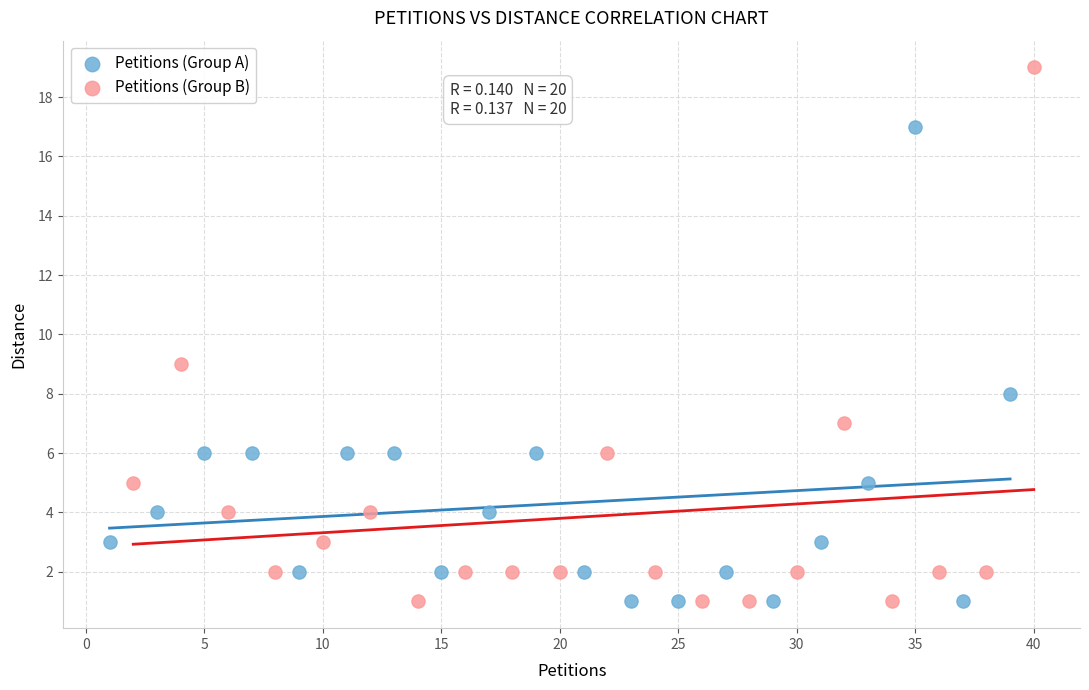

Which series reaches the maximum Y coordinate?

Petitions (Group B)